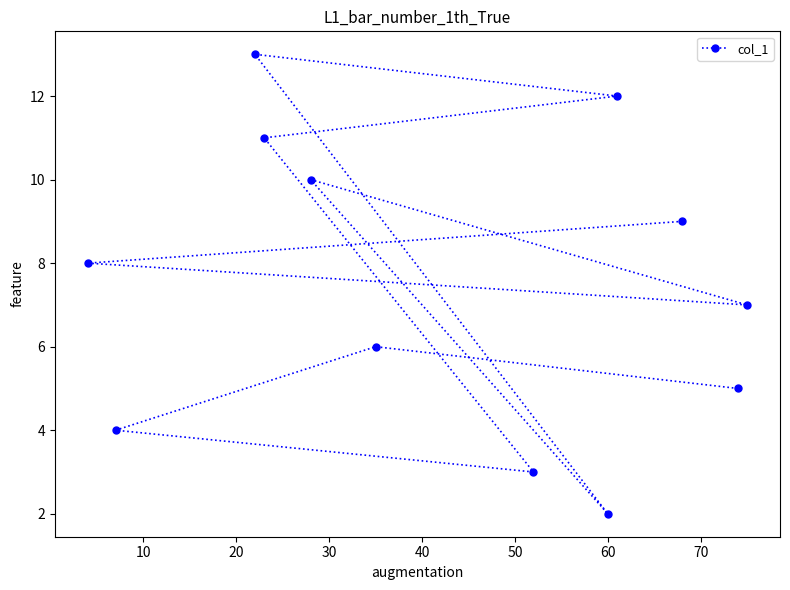

What is the sum of all values?

90.0